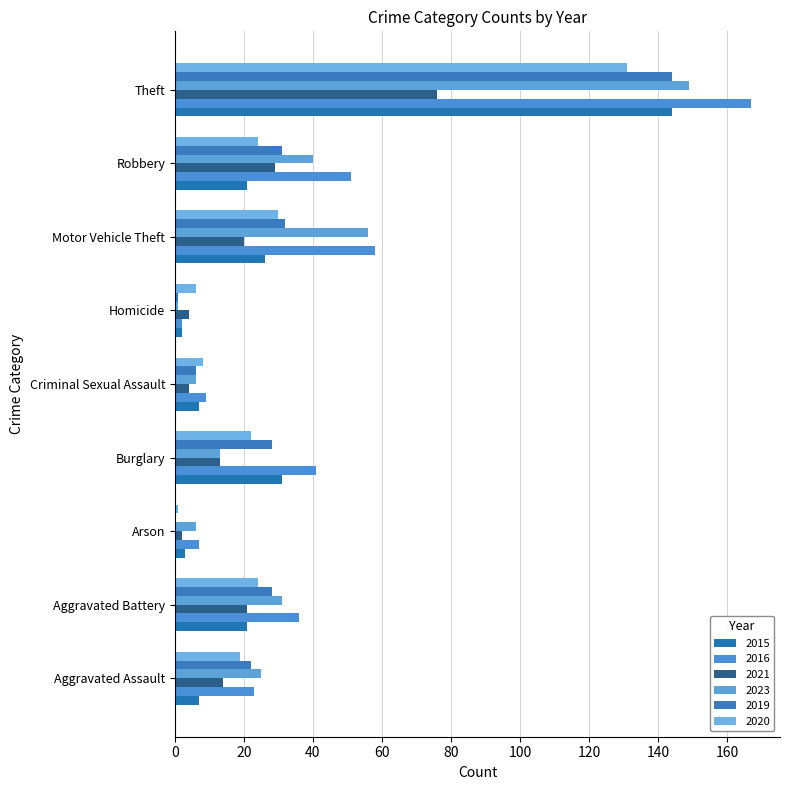

The value of 2023 at Robbery is 40. True or false?

True